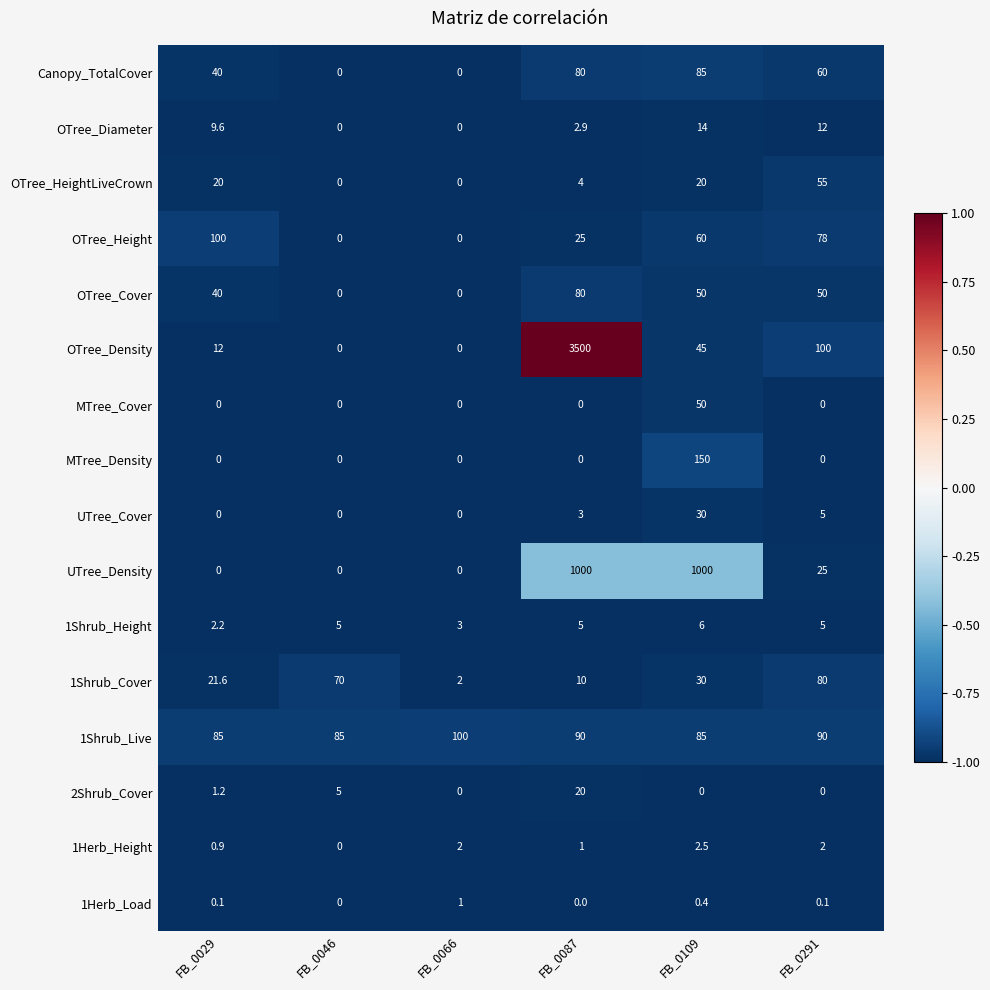

The value of 1Herb_Height at FB_0046 is -1.5. True or false?

False